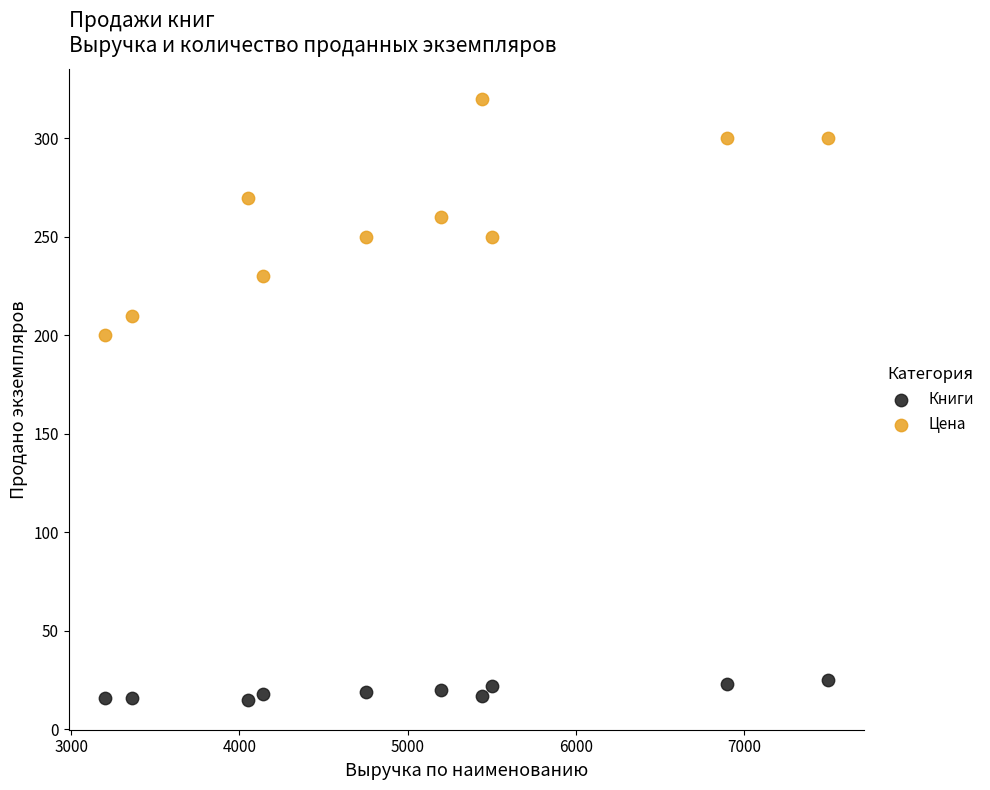

Which series reaches the maximum Y coordinate?

Цена